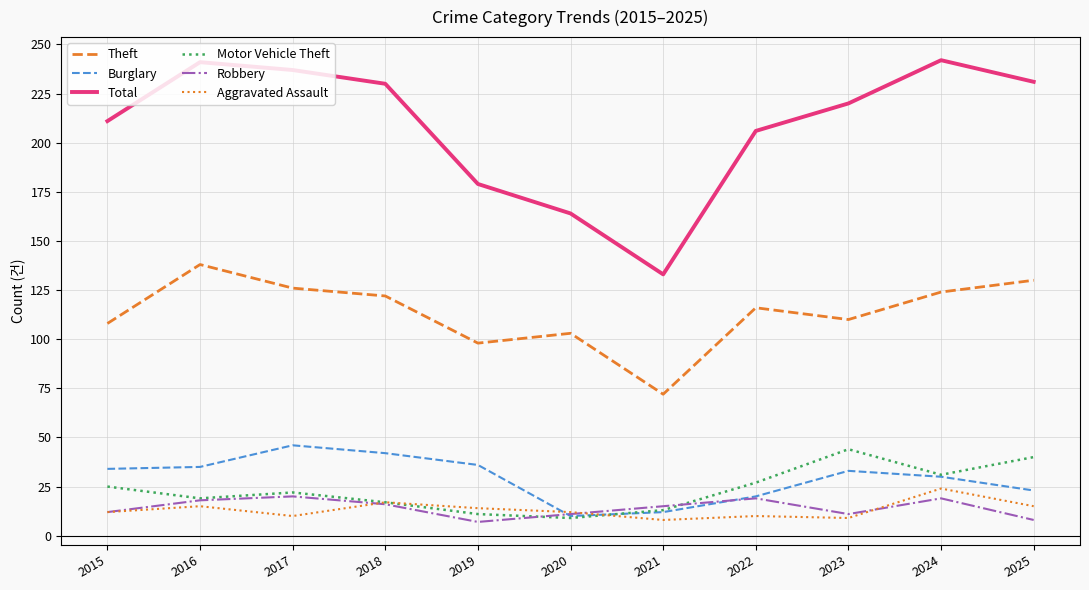

At which label does Motor Vehicle Theft first exceed 22?

2015